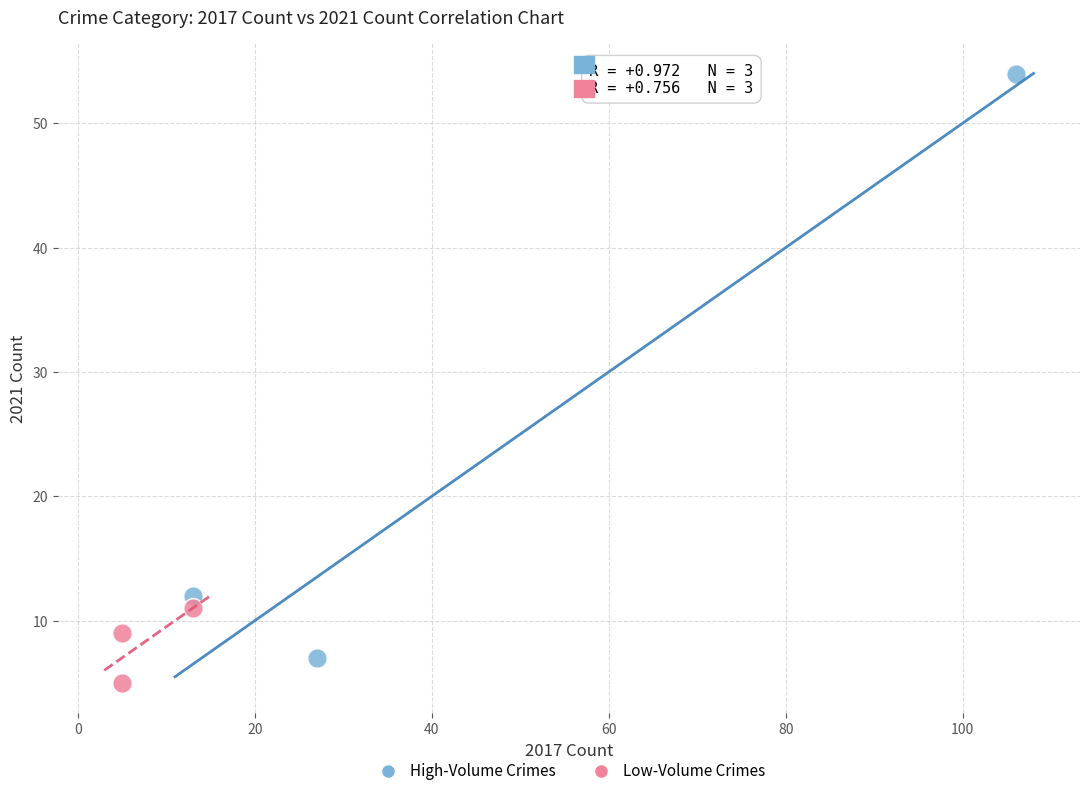

Which series has the widest spread of Y values?

High-Volume Crimes